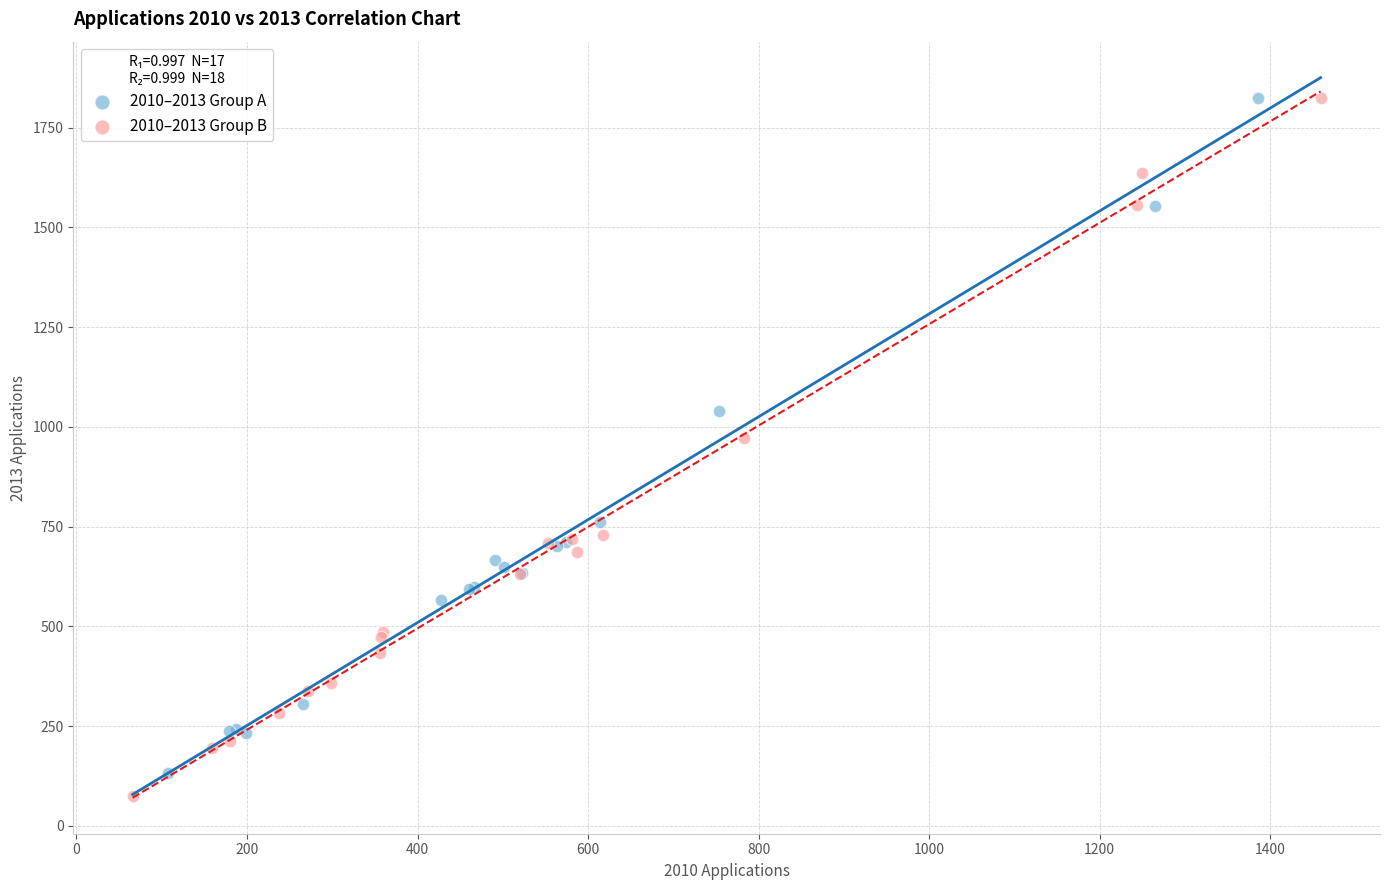

What are all the series names shown in the legend?

2010–2013 Group A, 2010–2013 Group B